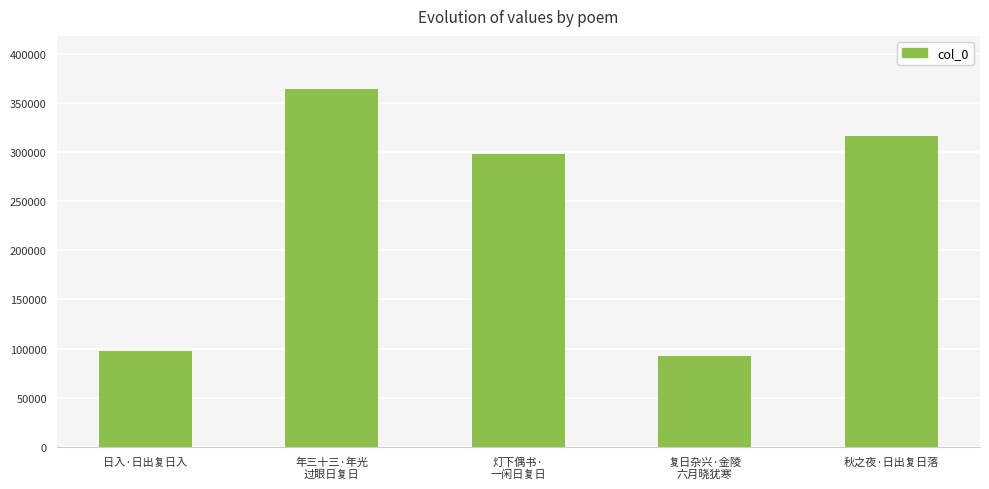

At which category does the chart reach its minimum across all series?

复日杂兴·金陵
六月晓犹寒